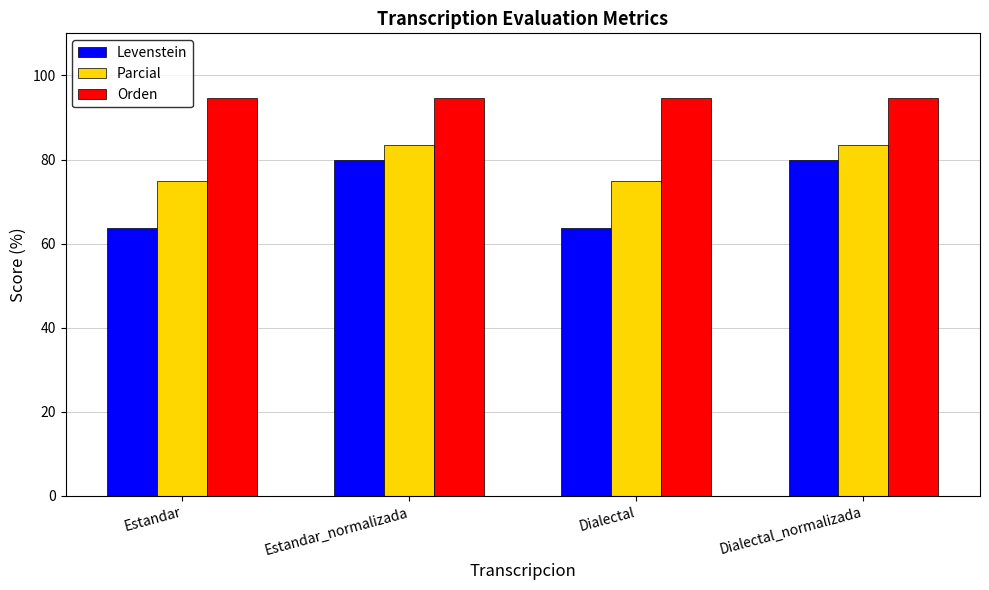

Reading left to right, extract all data points from this chart.

Levenstein: Estandar=63.6	Estandar_normalizada=80.0	Dialectal=63.6	Dialectal_normalizada=80.0
Parcial: Estandar=75.0	Estandar_normalizada=83.3	Dialectal=75.0	Dialectal_normalizada=83.3
Orden: Estandar=94.7	Estandar_normalizada=94.7	Dialectal=94.7	Dialectal_normalizada=94.7